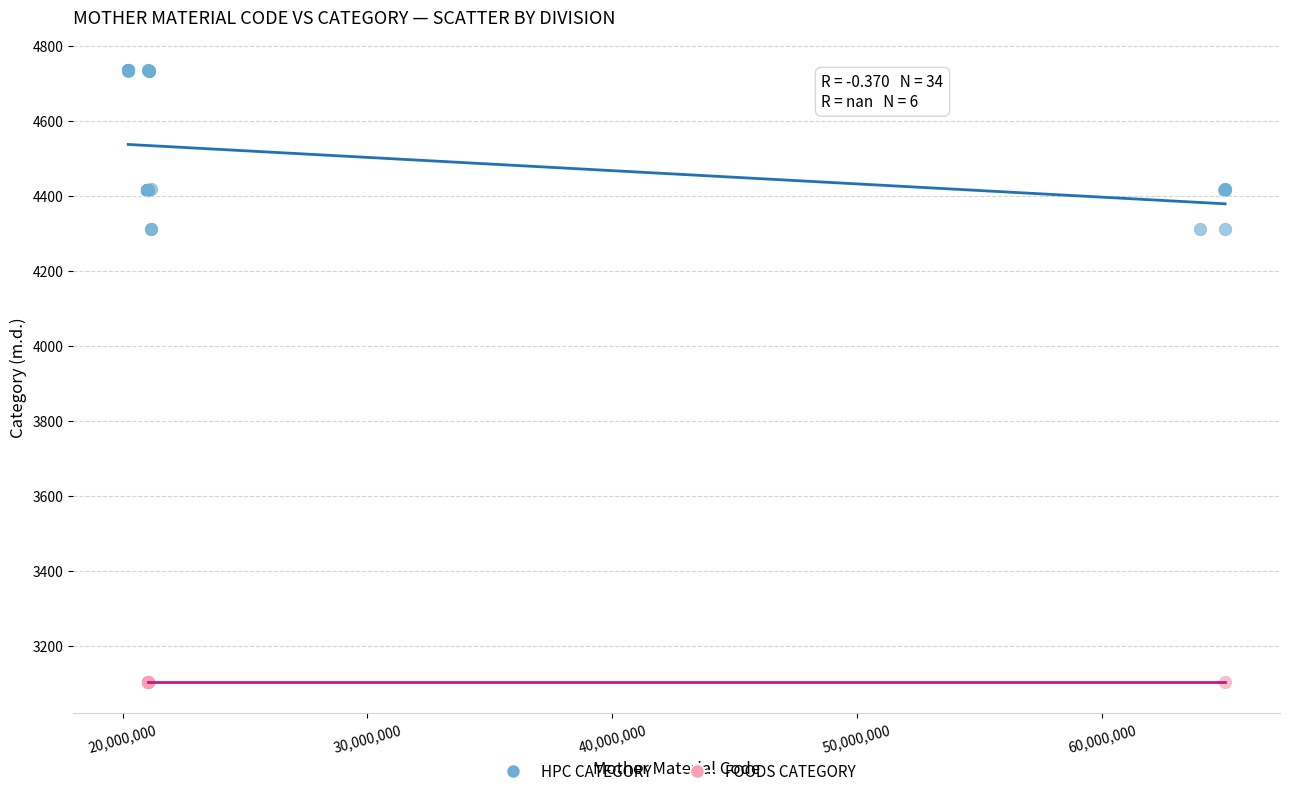

What are all the series names shown in the legend?

HPC CATEGORY, FOODS CATEGORY